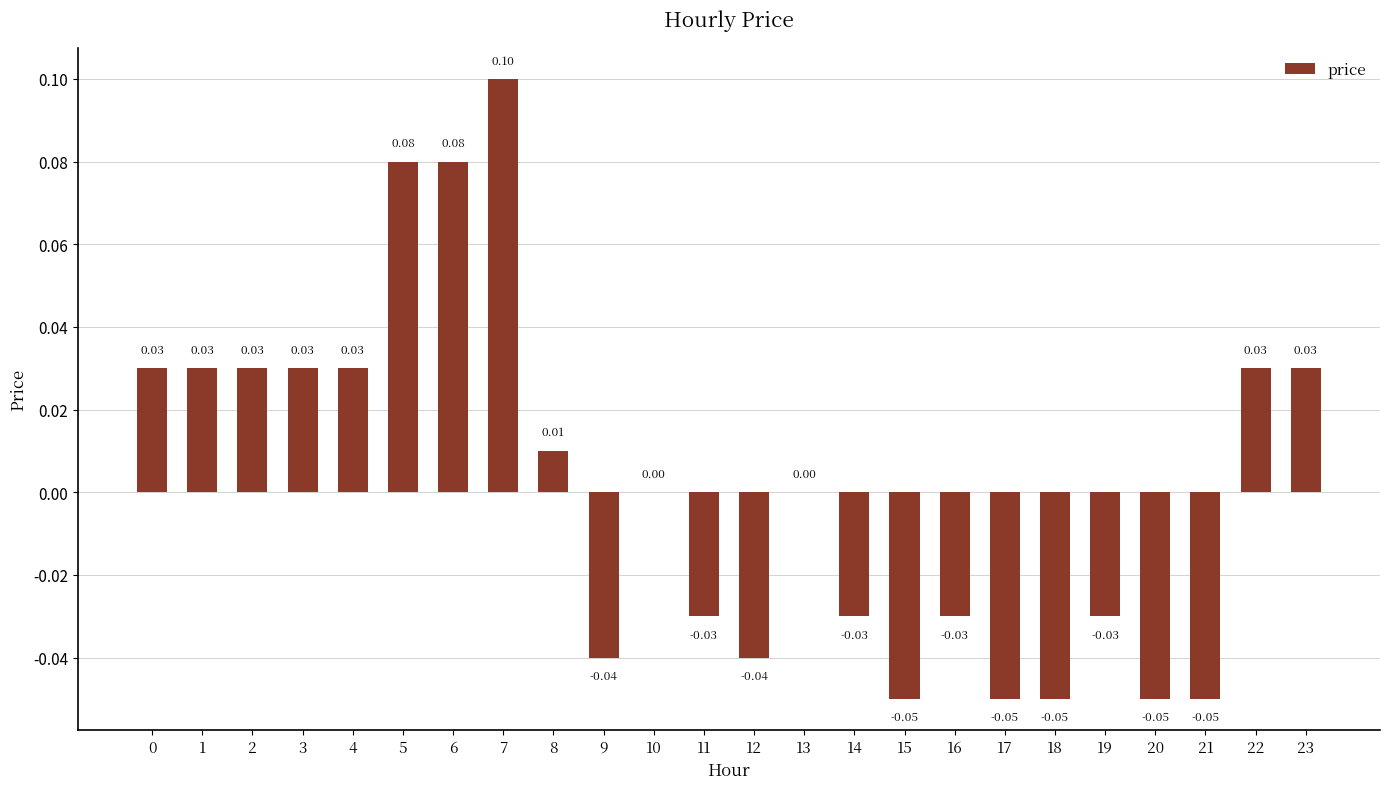

Rank the categories by value from highest to lowest.

7, 5, 6, 0, 1, 2, 3, 4, 22, 23, 8, 10, 13, 11, 14, 16, 19, 9, 12, 15, 17, 18, 20, 21